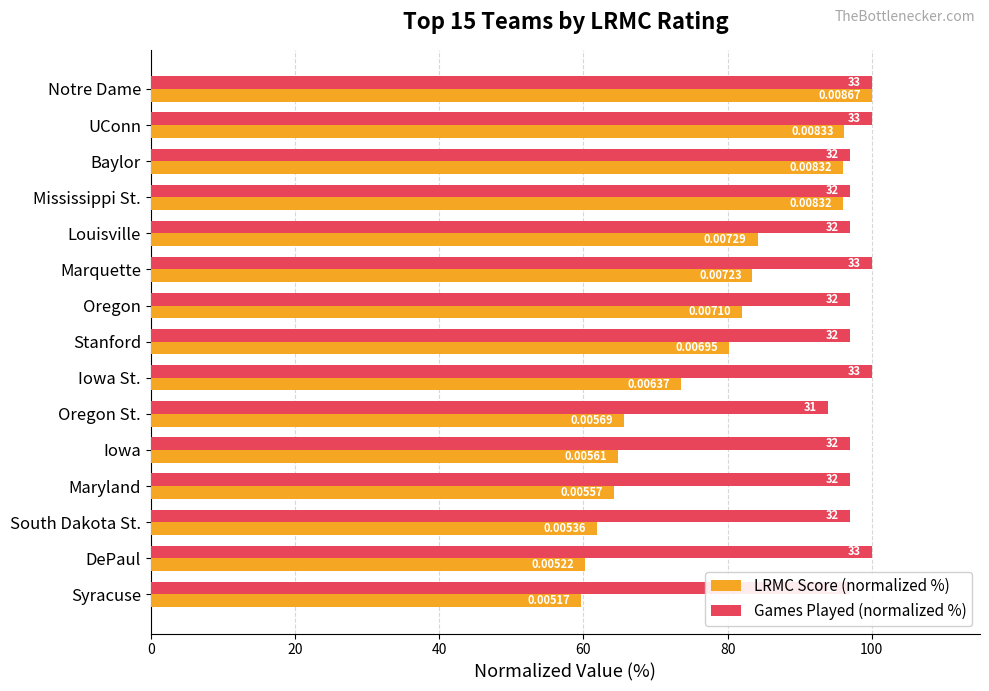

What is the minimum value shown in the chart?

59.7